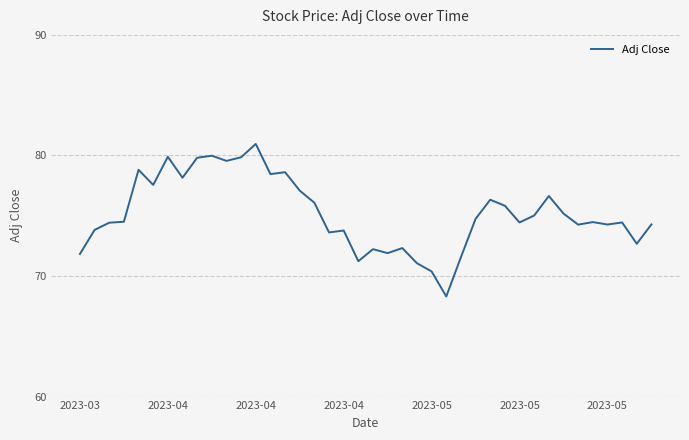

What is the maximum value shown in the chart?

81.0